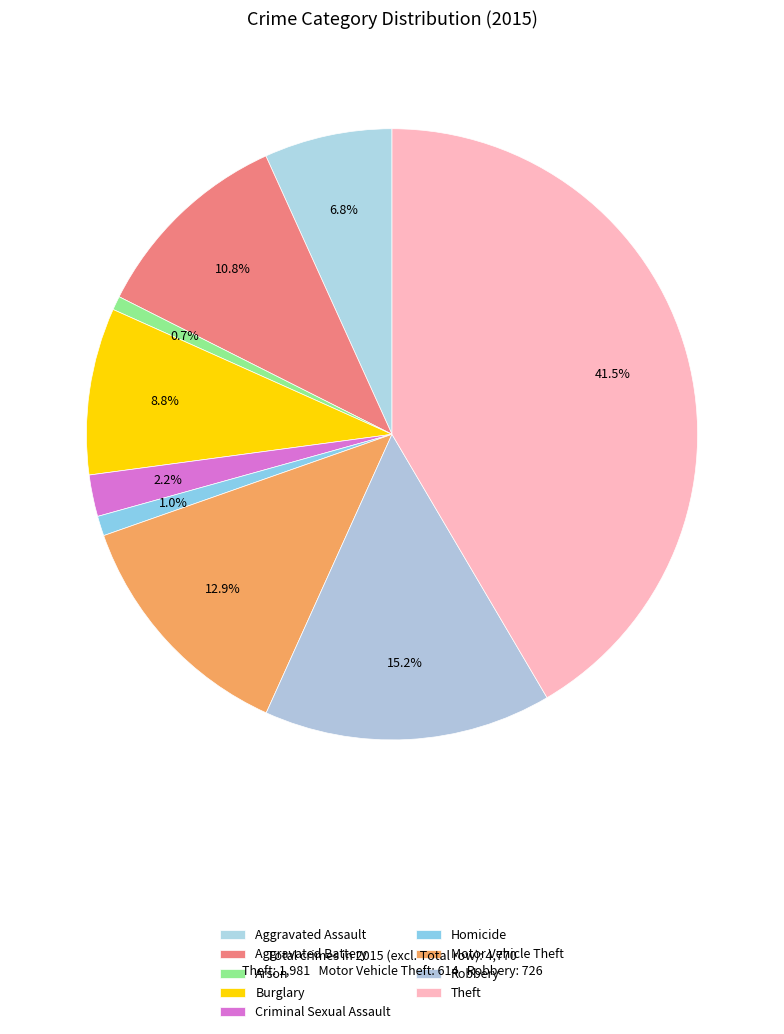

Which has a higher value, Homicide or Aggravated Battery?

Aggravated Battery